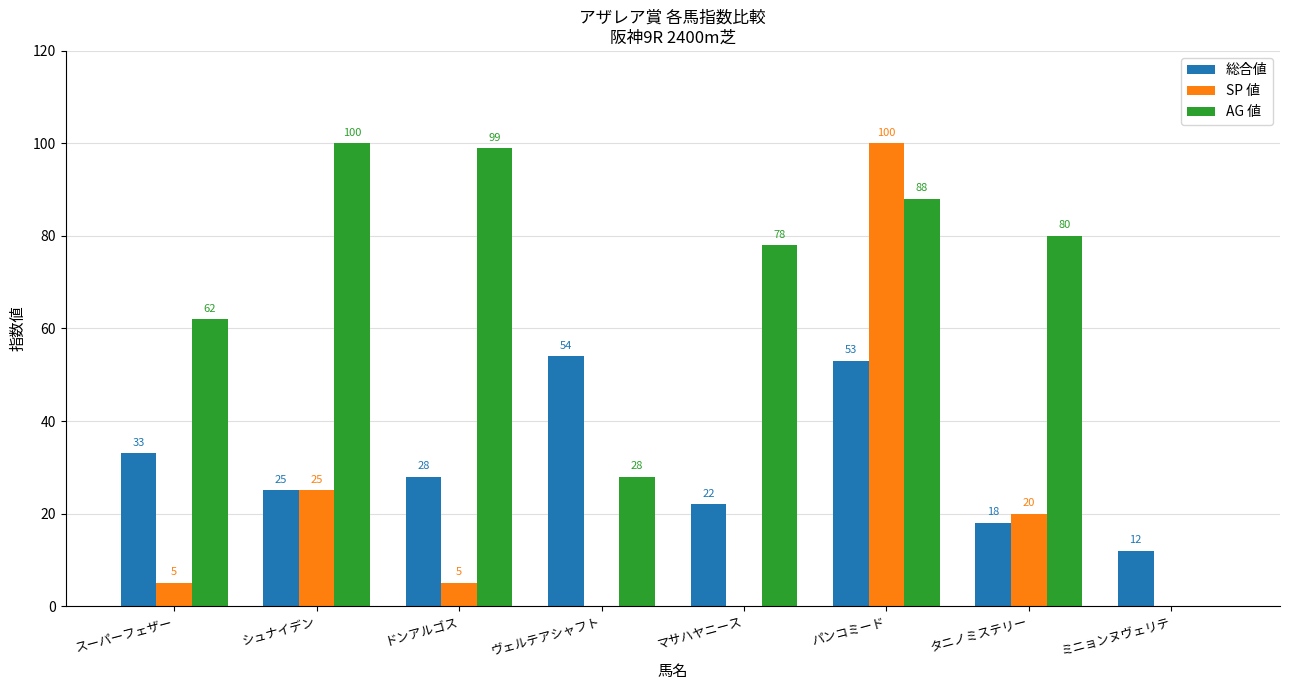

What is the spread (max minus min) of values at タニノミステリー?

62